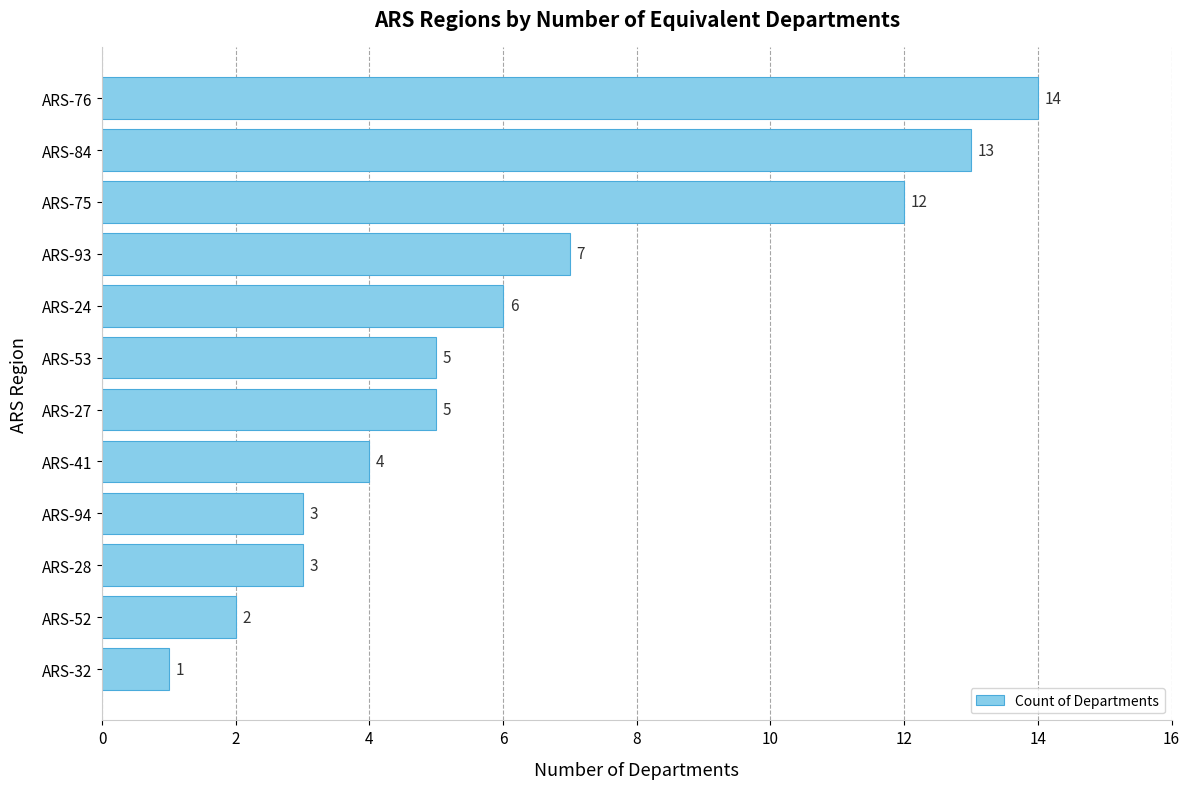

Where is the data nearest to the value 7?

ARS-93